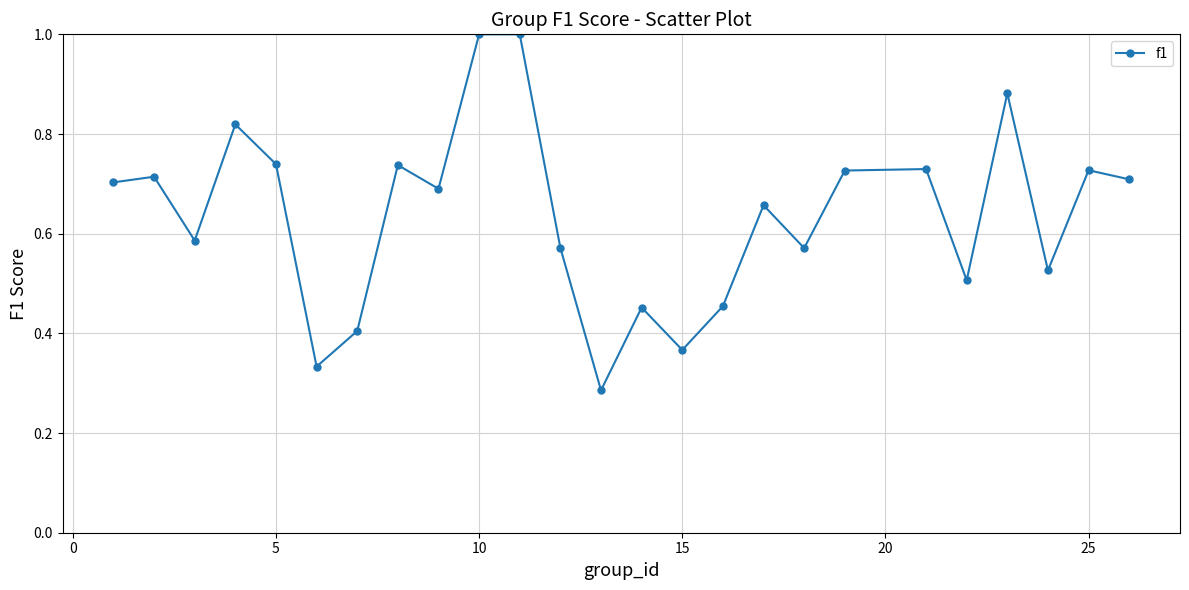

True or false: the data has more than 2 interior local peaks.

True